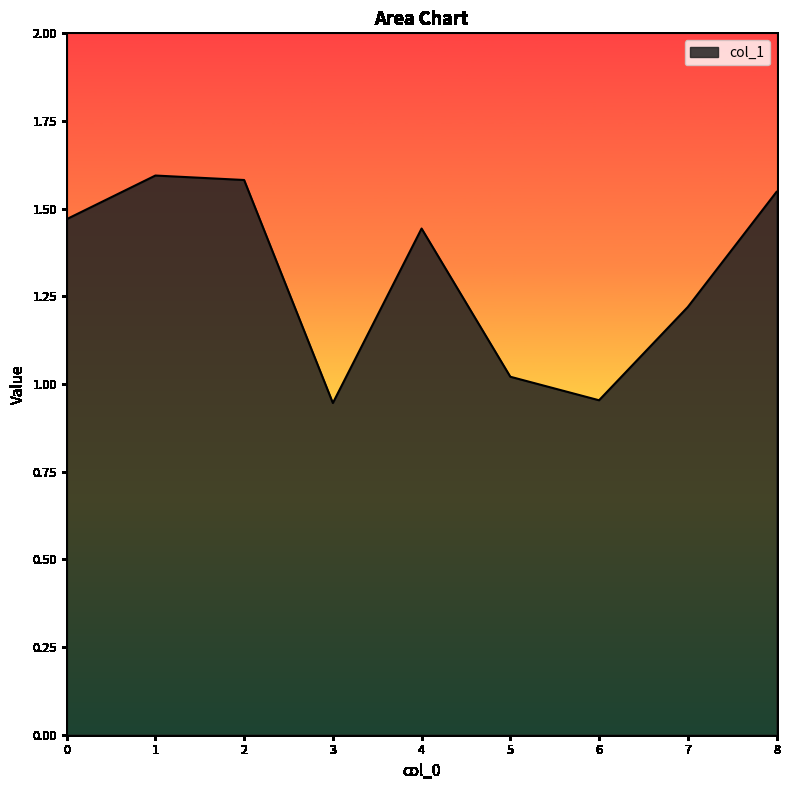

Is it true that the value at 4 is 1.0?

False